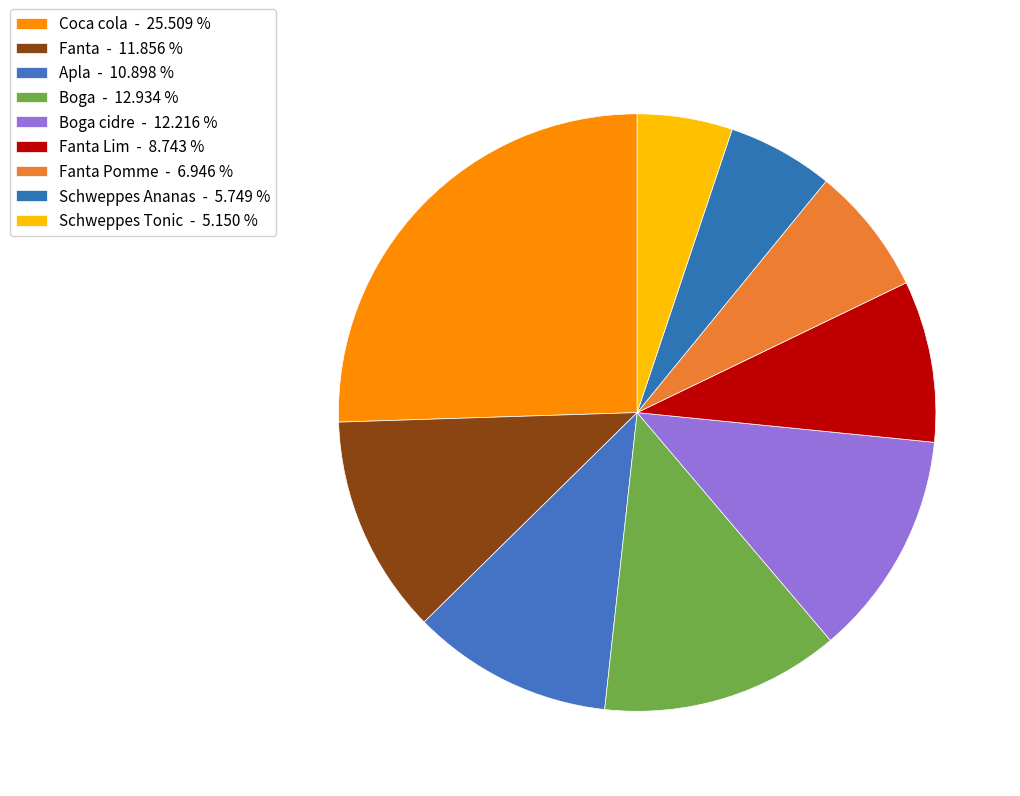

Which slice is the smallest?

Schweppes Tonic